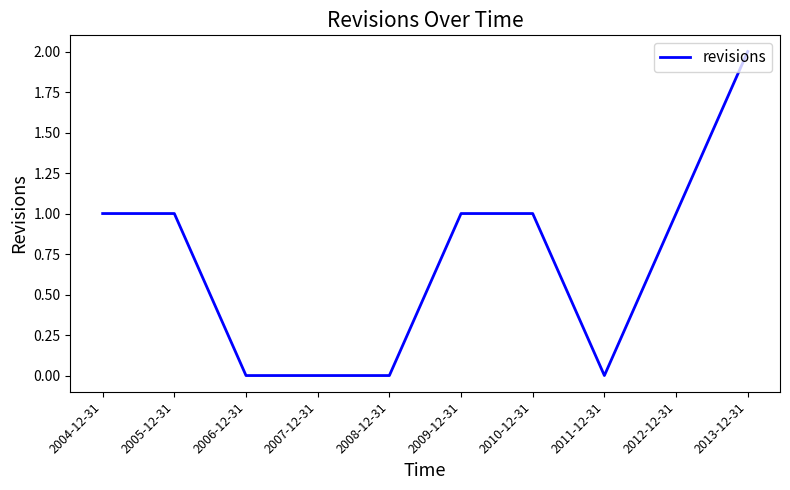

Does the chart have visible grid lines?

No